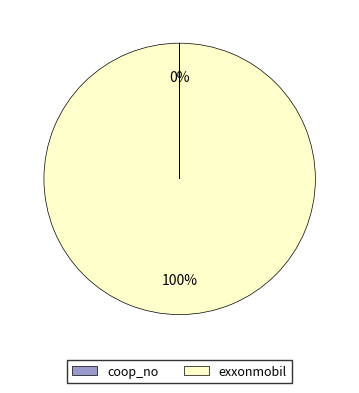

To the nearest percent, what is the difference between the largest and smallest slice percentages?

100%